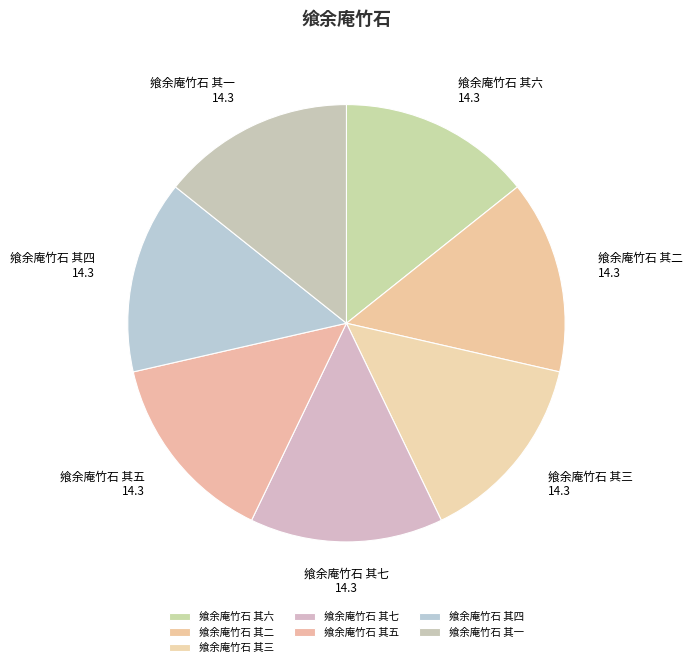

Approximately how many times larger is the value at 飨余庵竹石 其四 compared to 飨余庵竹石 其五?

1.0